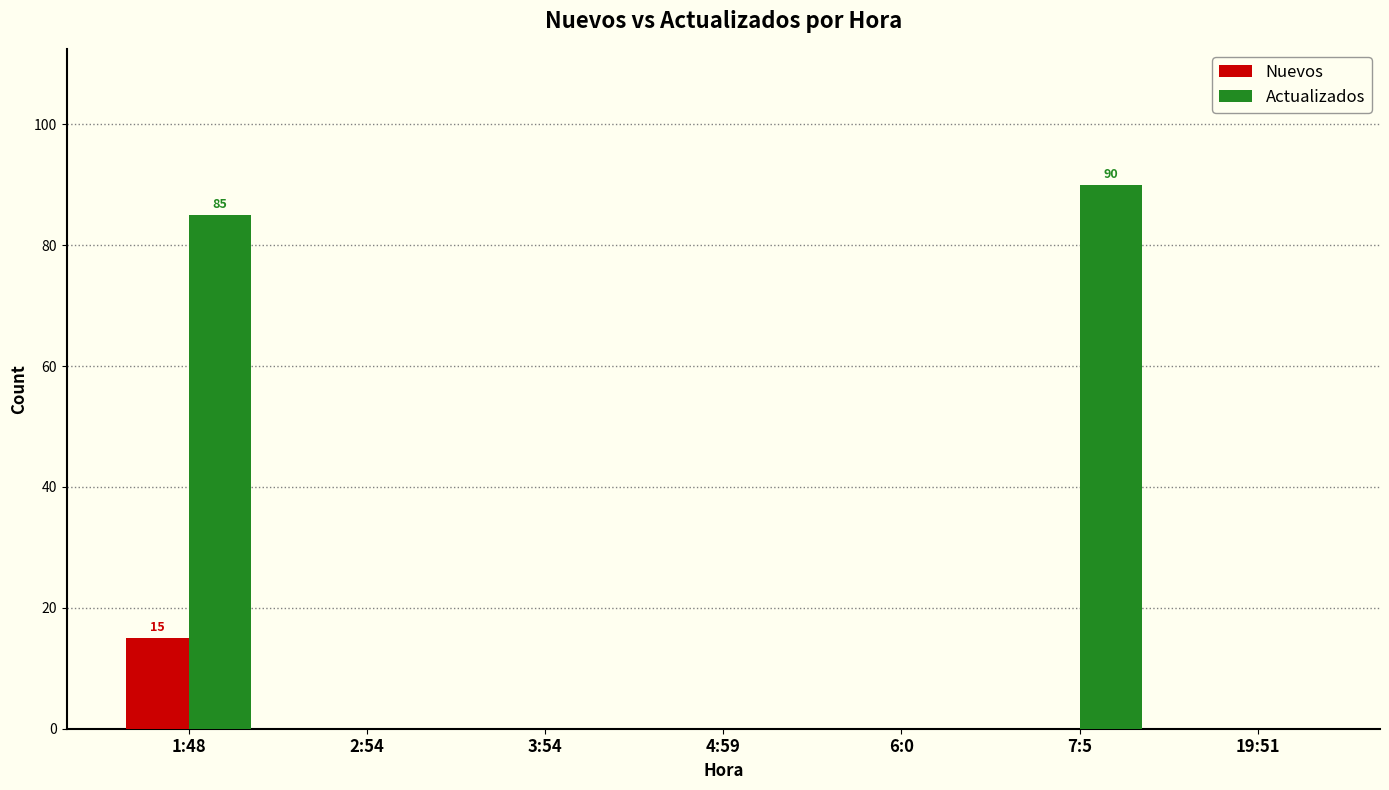

What is the sum of all Actualizados values?

175